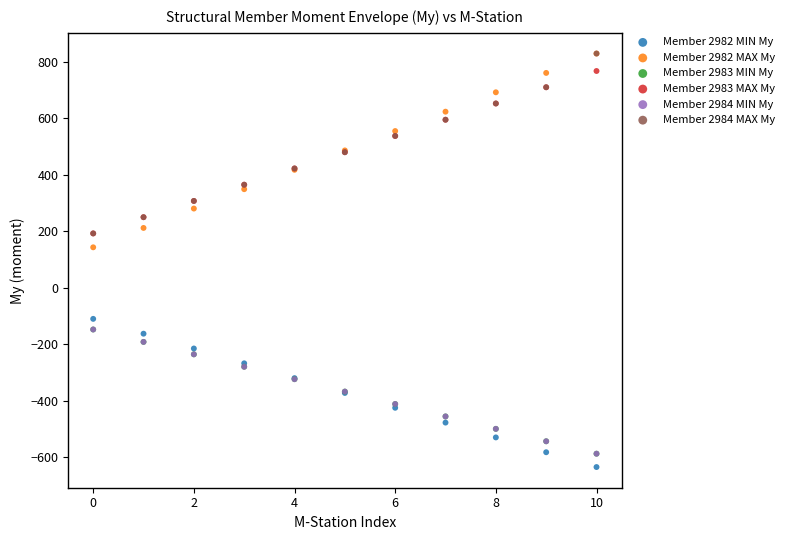

Which series reaches the minimum Y coordinate?

Member 2982 MIN My